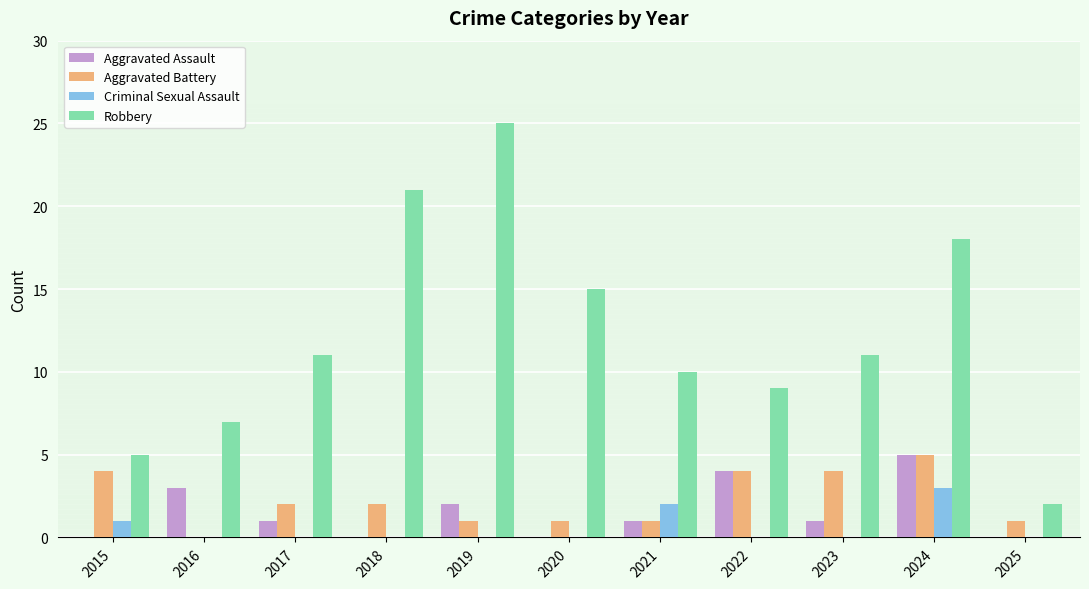

Reading left to right, list all the values displayed in this chart.

Aggravated Assault: 0	3	1	0	2	0	1	4	1	5	0
Aggravated Battery: 4	0	2	2	1	1	1	4	4	5	1
Criminal Sexual Assault: 1	0	0	0	0	0	2	0	0	3	0
Robbery: 5	7	11	21	25	15	10	9	11	18	2